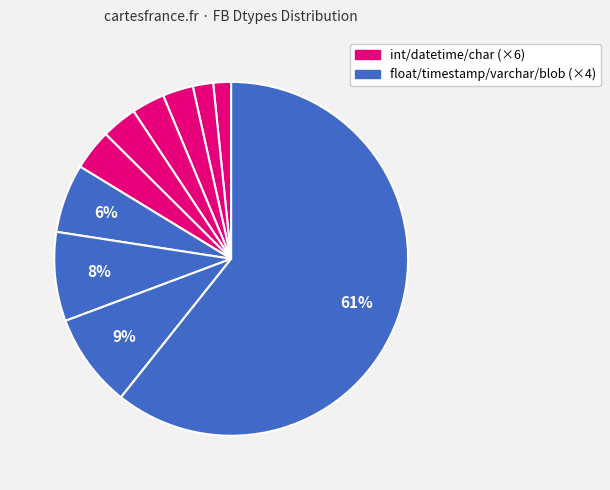

How many slices are in this pie chart?

10